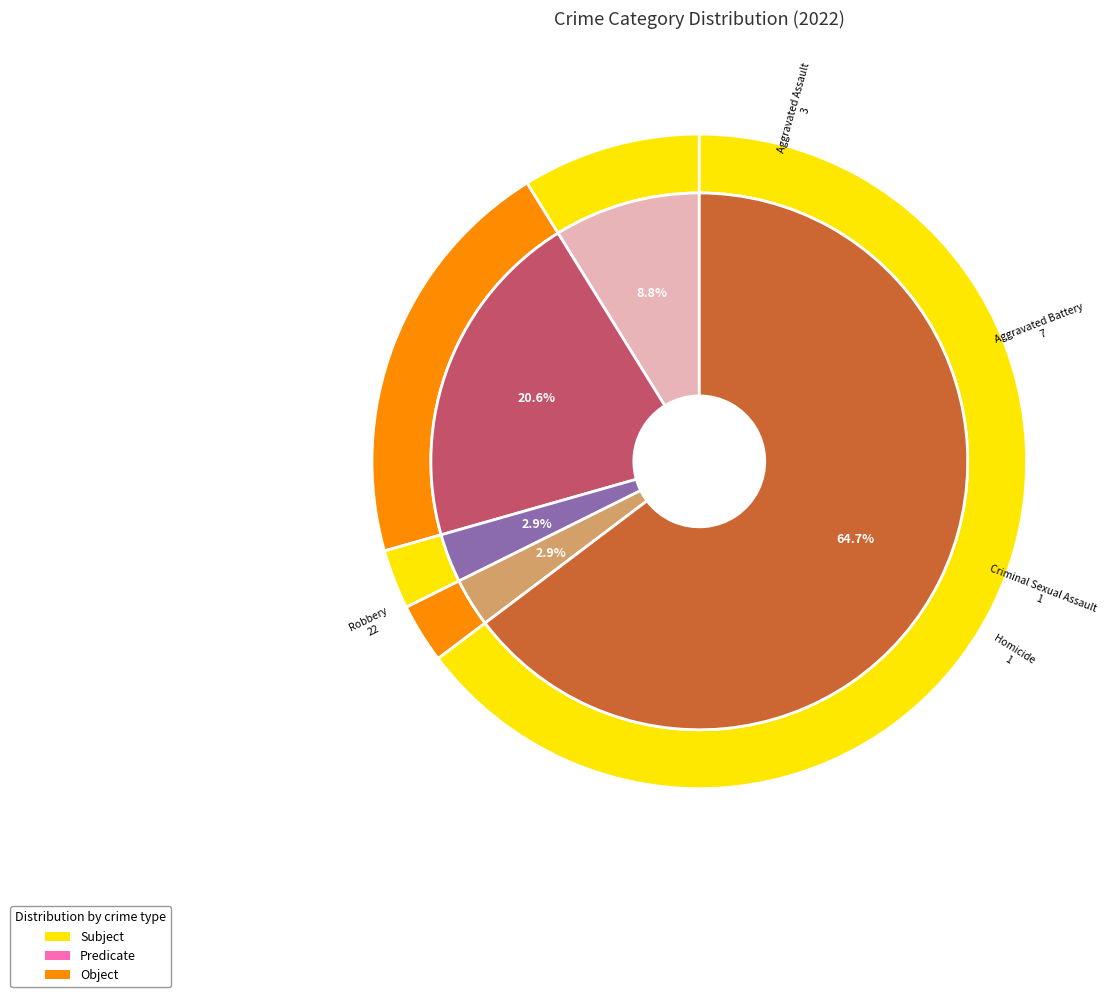

To the nearest percent, what portion does 4 represent?

65%